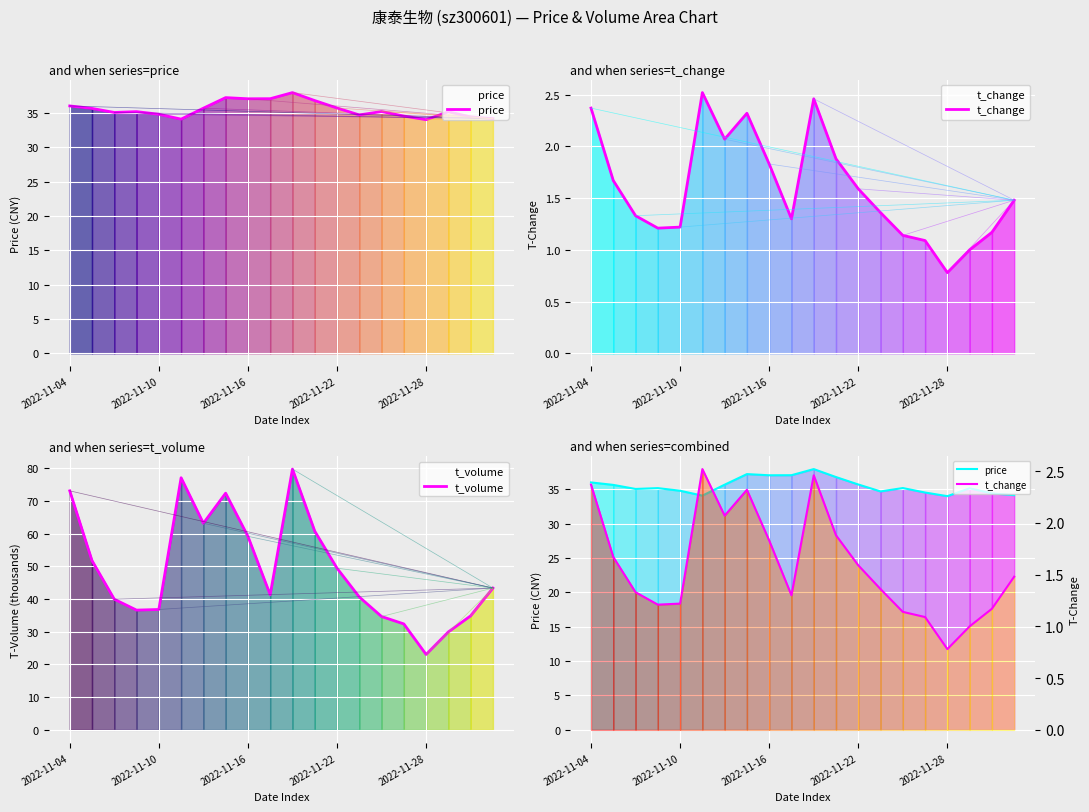

What is the total value across all series at 18?

70.4